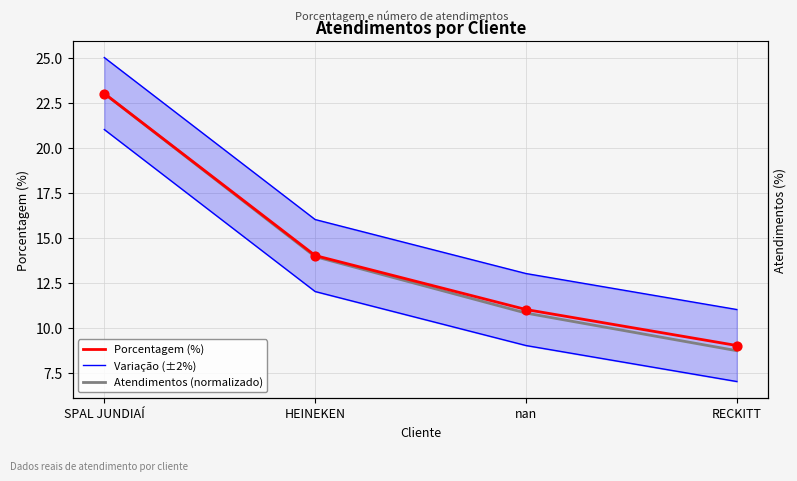

At which category is the sum across all series the highest?

SPAL JUNDIAÍ